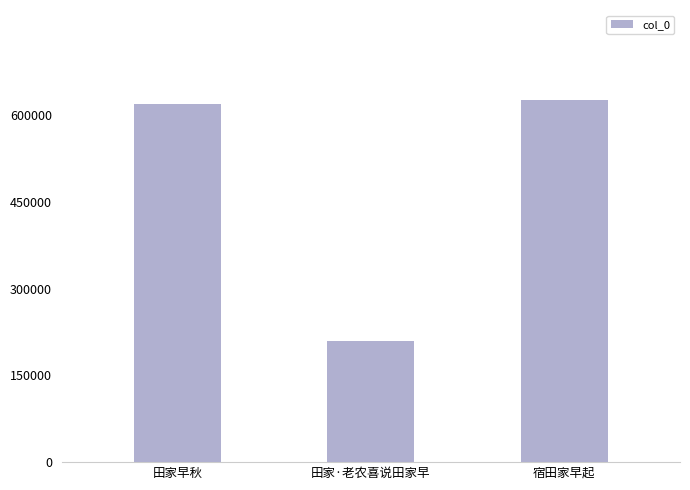

What is the difference between the values at 田家早秋 and 田家·老农喜说田家早?

410807